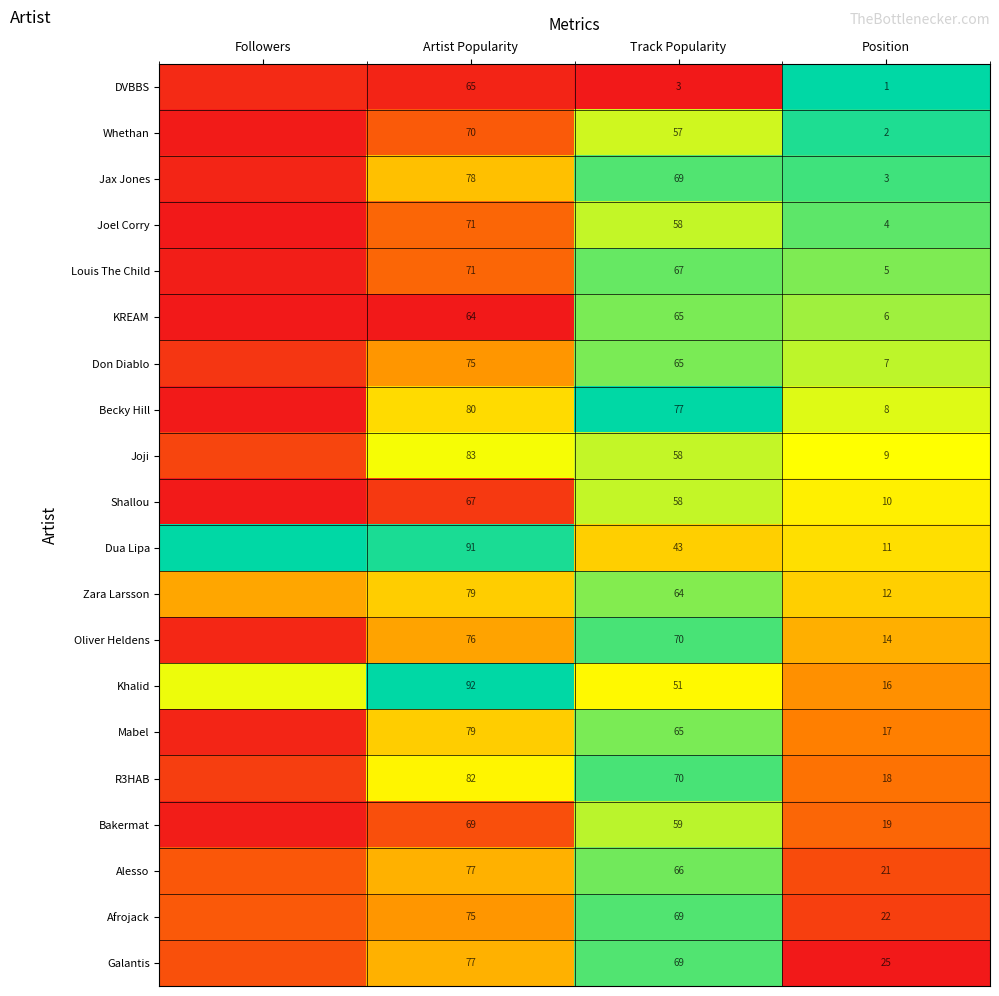

Between Artist Popularity and Position, which series saw the biggest shift?

Dua Lipa